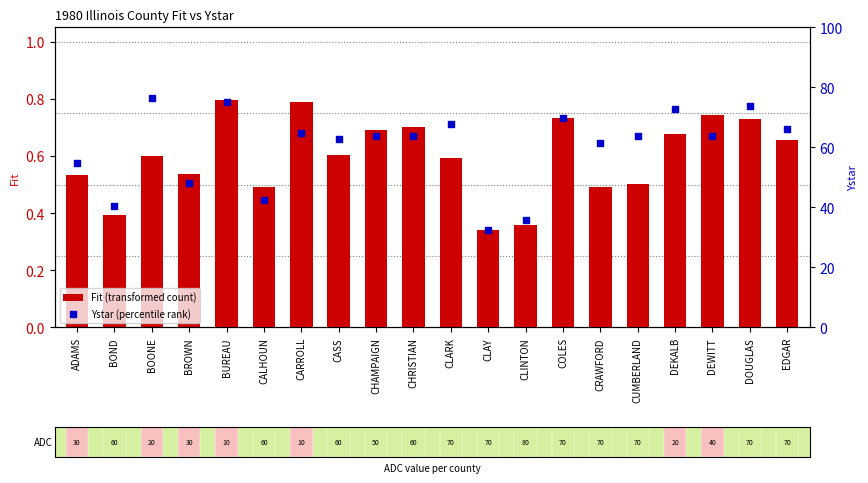

Which series contains the lowest Y value?

Fit (transformed count)